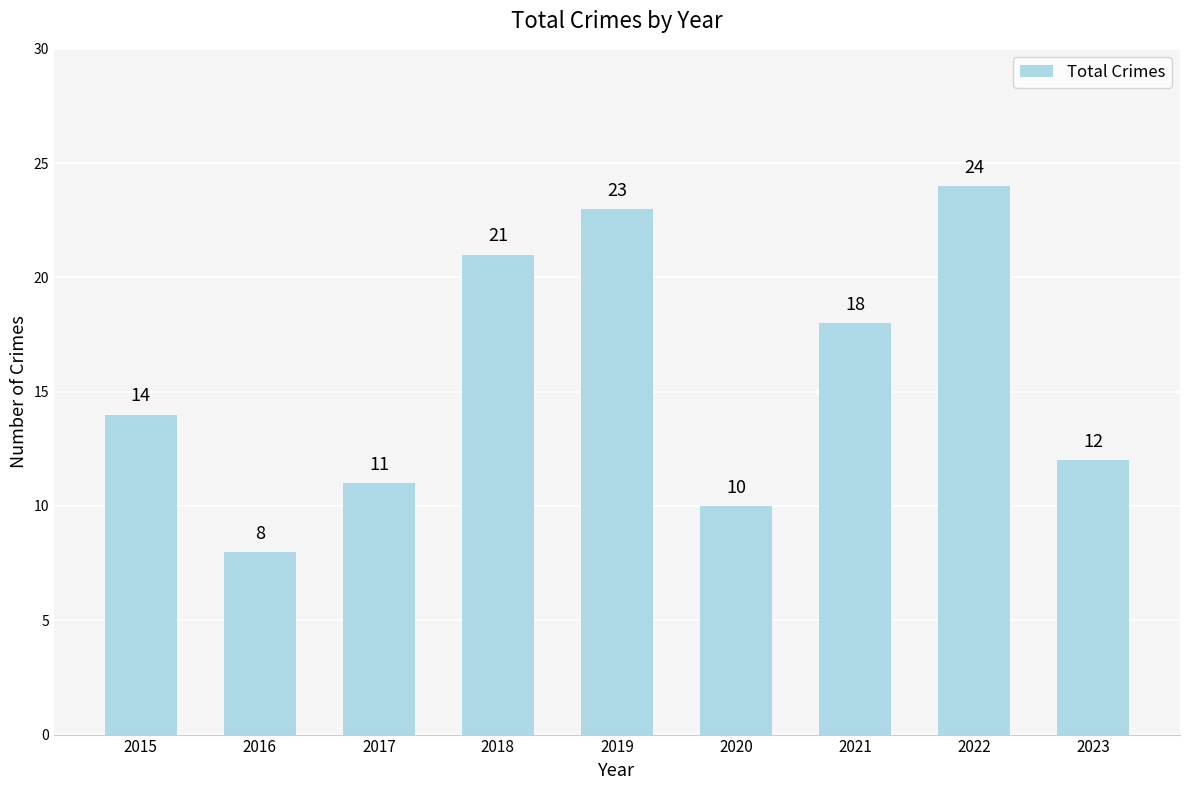

What is the maximum value shown in the chart?

24